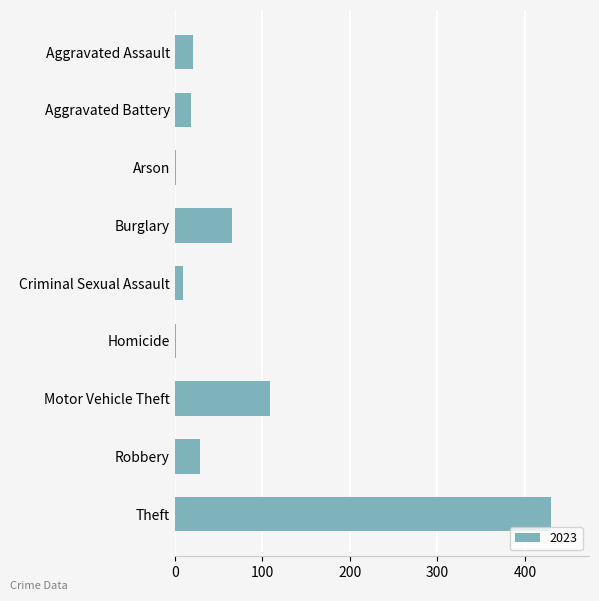

How many series are shown in this chart?

1